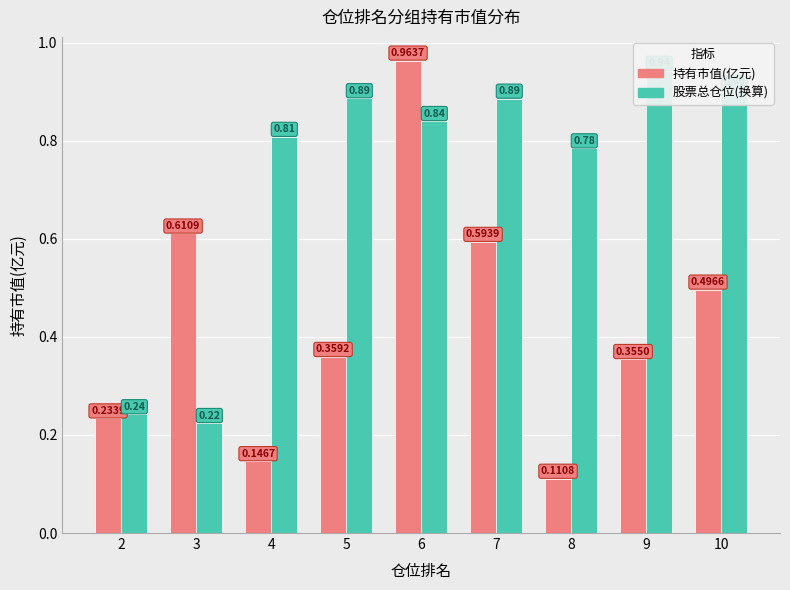

Reading left to right, transcribe all the data shown in this chart.

持有市值(亿元): 2=0.2	3=0.6	4=0.1	5=0.4	6=1.0	7=0.6	8=0.1	9=0.4	10=0.5
股票总仓位(百分比换算): 2=0.2	3=0.2	4=0.8	5=0.9	6=0.8	7=0.9	8=0.8	9=0.9	10=0.9